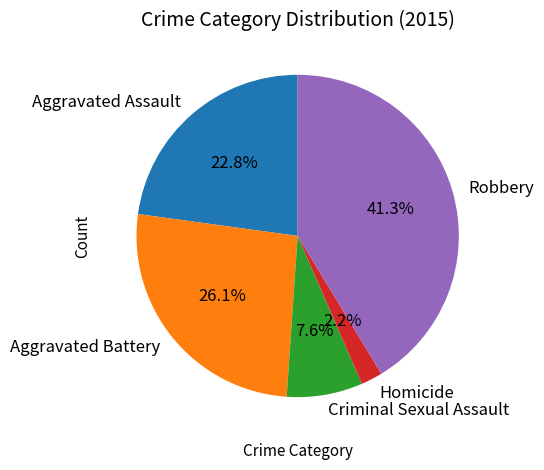

Does Homicide represent more than half of the total?

No